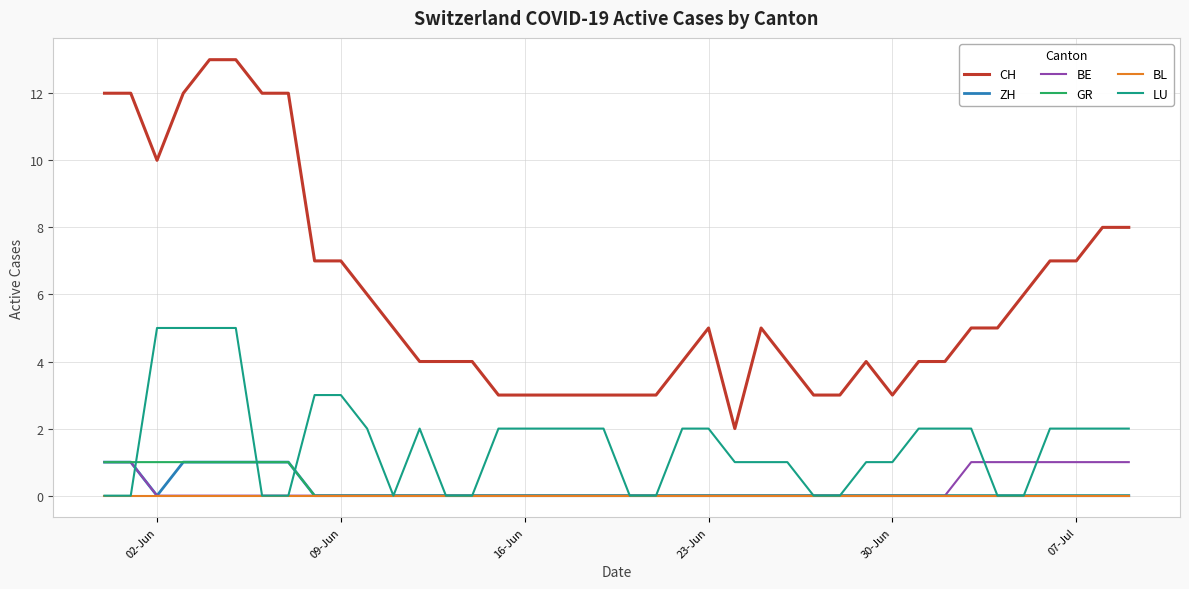

Reading right to left, what are all the values shown in this chart?

CH: 8	8	7	7	6	5	5	4	4	3	4	3	3	4	5	2	5	4	3	3	3	3	3	3	3	4	4	4	5	6	7	7	12	12	13	13	12	10	12	12
ZH: 0	0	0	0	0	0	0	0	0	0	0	0	0	0	0	0	0	0	0	0	0	0	0	0	0	0	0	0	0	0	0	0	1	1	1	1	1	0	1	1
BE: 1	1	1	1	1	1	1	0	0	0	0	0	0	0	0	0	0	0	0	0	0	0	0	0	0	0	0	0	0	0	0	0	0	0	0	0	0	0	1	1
GR: 0	0	0	0	0	0	0	0	0	0	0	0	0	0	0	0	0	0	0	0	0	0	0	0	0	0	0	0	0	0	0	0	1	1	1	1	1	1	1	1
BL: 0	0	0	0	0	0	0	0	0	0	0	0	0	0	0	0	0	0	0	0	0	0	0	0	0	0	0	0	0	0	0	0	0	0	0	0	0	0	0	0
LU: 2	2	2	2	0	0	2	2	2	1	1	0	0	1	1	1	2	2	0	0	2	2	2	2	2	0	0	2	0	2	3	3	0	0	5	5	5	5	0	0